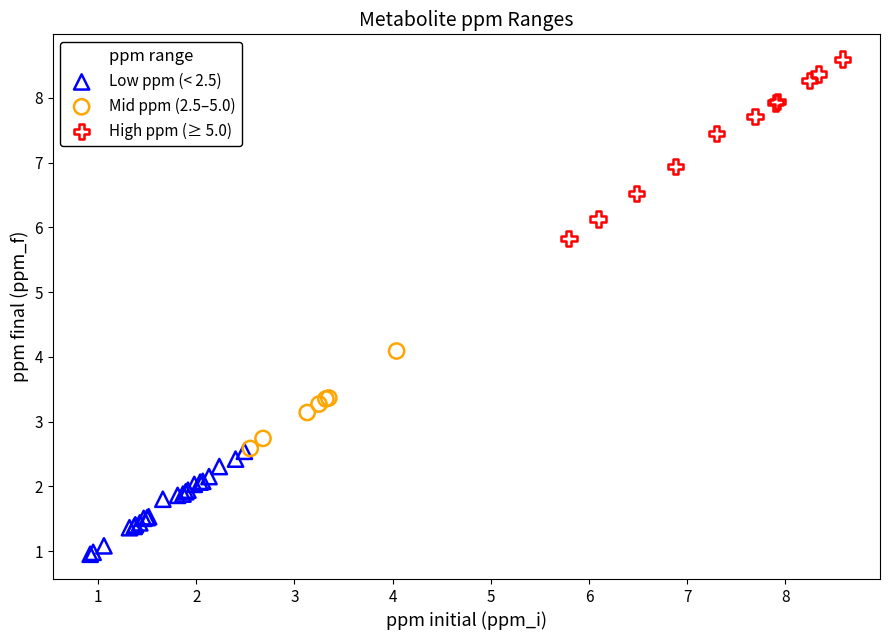

Which series contains the highest Y value?

High ppm (≥ 5.0)